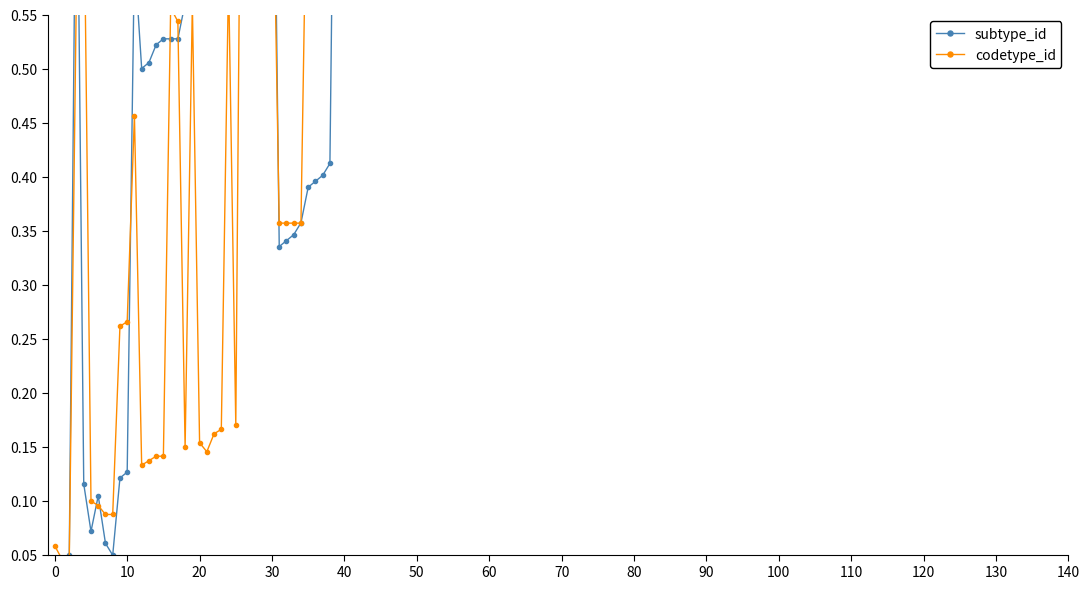

At 38, list the series in order from smallest to largest.

subtype_id, codetype_id